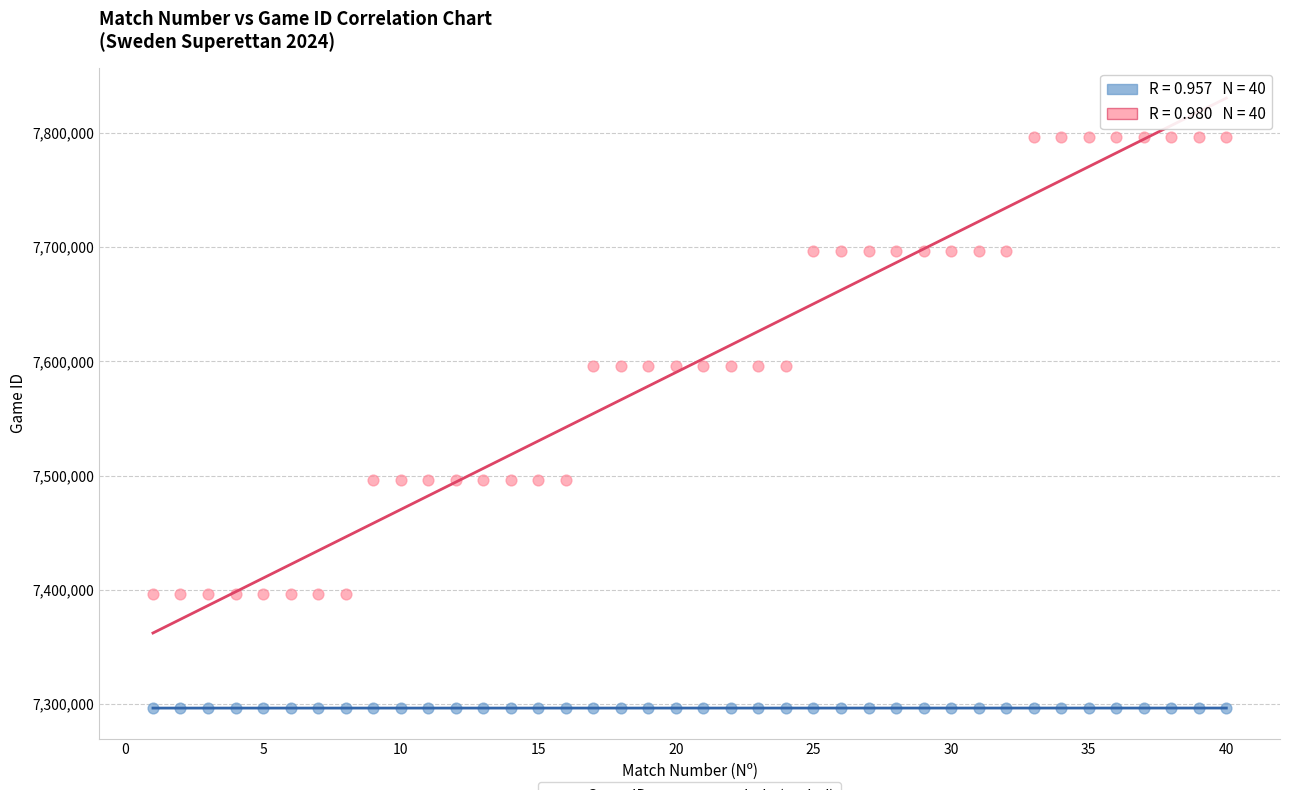

Across all data points, what is the range of Y values (max minus min)?

499873